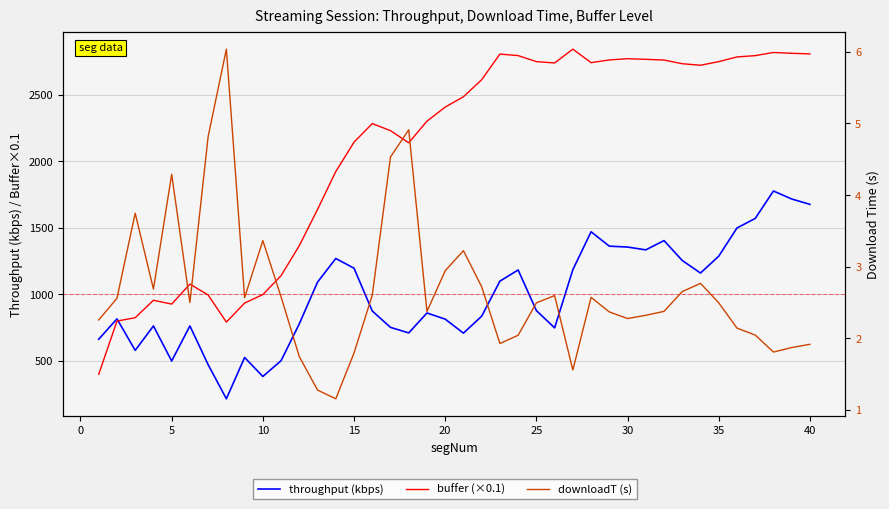

What is the minimum value for downloadT (s)?

1.2